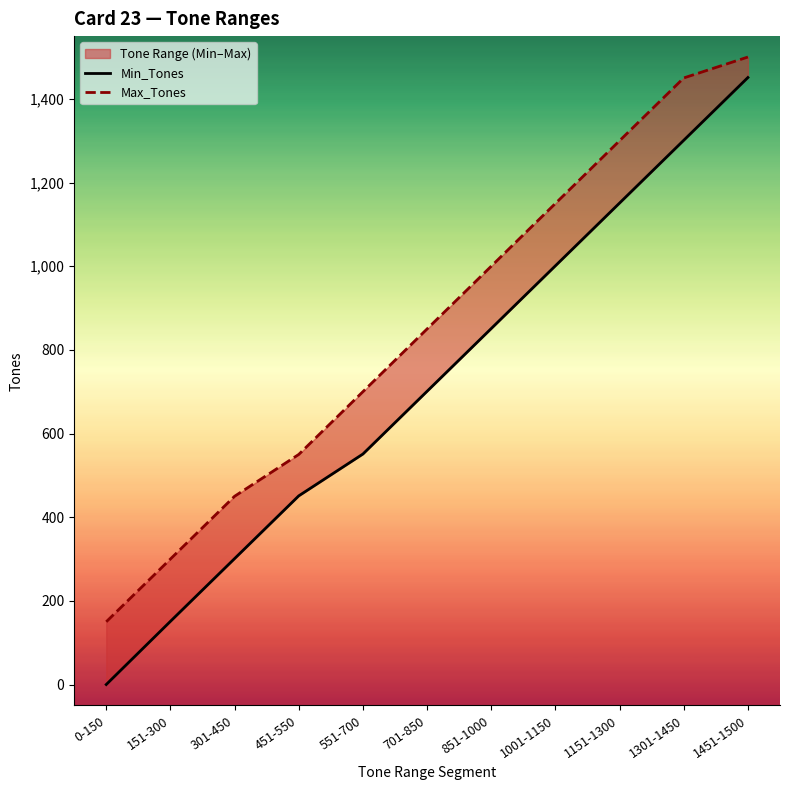

What is the sum of the Min_Tones values at 151-300 and 551-700?

702